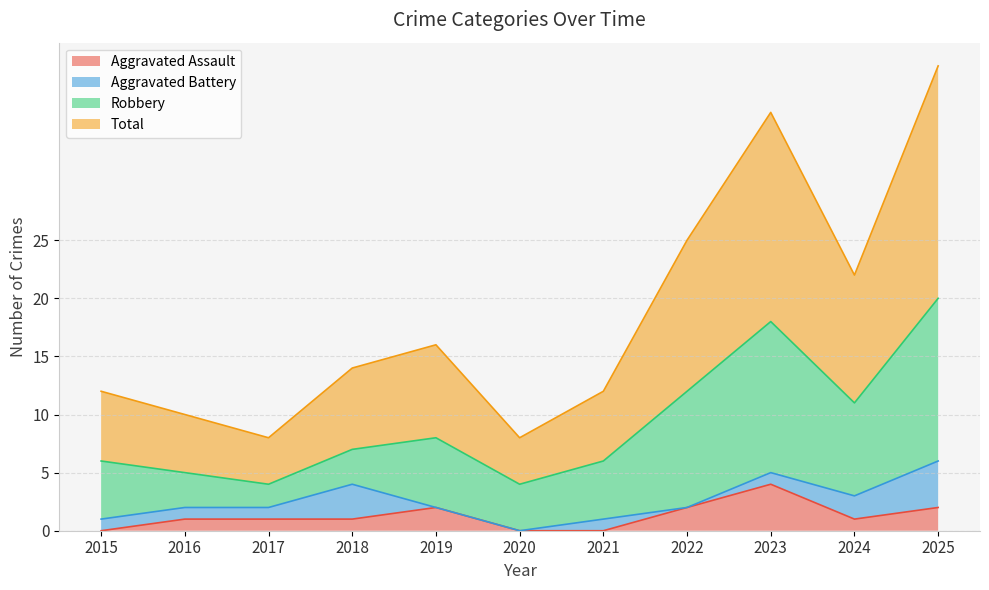

In Aggravated Assault, how many points are lower than both neighbors (excluding endpoints)?

1